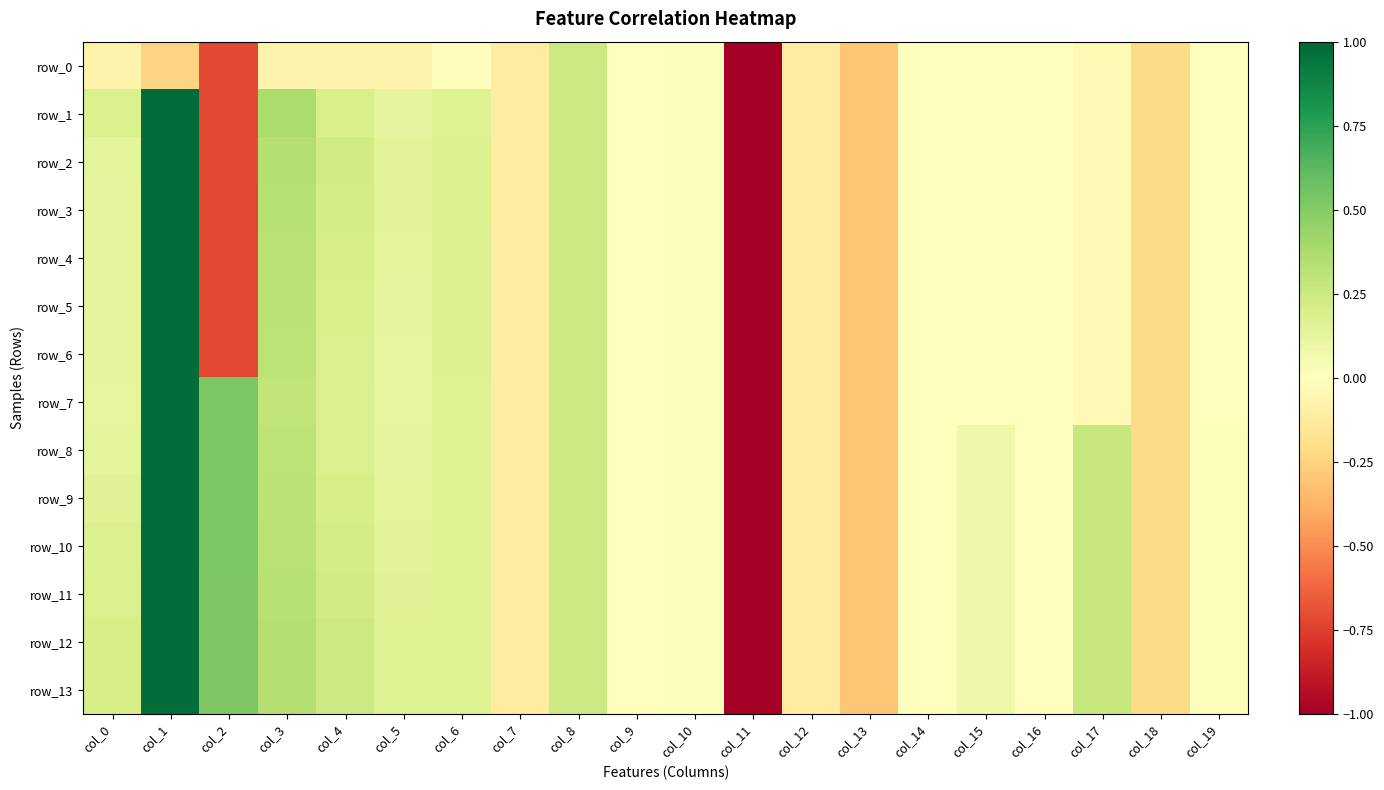

Reading left to right, extract all data points from this chart.

row_0: -0.1	-0.2	-0.7	-0.1	-0.1	-0.1	-0.0	-0.1	0.2	0.0	0.0	-5.1	-0.1	-0.3	-0.0	-0.0	-0.0	-0.0	-0.2	-0.0
row_1: 0.2	1.0	-0.7	0.4	0.2	0.1	0.2	-0.1	0.2	0.0	0.0	-5.1	-0.1	-0.3	-0.0	-0.0	-0.0	-0.0	-0.2	-0.0
row_2: 0.1	1.0	-0.7	0.3	0.2	0.2	0.2	-0.1	0.2	0.0	0.0	-5.1	-0.1	-0.3	-0.0	-0.0	-0.0	-0.0	-0.2	-0.0
row_3: 0.1	1.0	-0.7	0.3	0.2	0.1	0.2	-0.1	0.2	0.0	0.0	-5.1	-0.1	-0.3	-0.0	-0.0	-0.0	-0.0	-0.2	-0.0
row_4: 0.1	1.0	-0.7	0.3	0.2	0.1	0.2	-0.1	0.2	0.0	0.0	-5.1	-0.1	-0.3	-0.0	-0.0	-0.0	-0.0	-0.2	-0.0
row_5: 0.1	1.0	-0.7	0.3	0.2	0.1	0.2	-0.1	0.2	0.0	0.0	-5.1	-0.1	-0.3	-0.0	-0.0	-0.0	-0.0	-0.2	-0.0
row_6: 0.1	1.0	-0.7	0.3	0.2	0.1	0.2	-0.1	0.2	0.0	0.0	-5.1	-0.1	-0.3	-0.0	-0.0	-0.0	-0.0	-0.2	-0.0
row_7: 0.1	1.0	0.5	0.3	0.2	0.1	0.2	-0.1	0.2	0.0	0.0	-5.1	-0.1	-0.3	-0.0	-0.0	-0.0	-0.0	-0.2	-0.0
row_8: 0.1	1.0	0.5	0.3	0.2	0.1	0.2	-0.1	0.2	0.0	0.0	-5.1	-0.1	-0.3	-0.0	0.1	-0.0	0.3	-0.2	0.0
row_9: 0.2	1.0	0.5	0.3	0.2	0.1	0.2	-0.1	0.2	0.0	0.0	-5.1	-0.1	-0.3	-0.0	0.1	-0.0	0.3	-0.2	0.0
row_10: 0.2	1.0	0.5	0.3	0.2	0.1	0.2	-0.1	0.2	0.0	0.0	-5.1	-0.1	-0.3	-0.0	0.1	-0.0	0.3	-0.2	0.0
row_11: 0.2	1.0	0.5	0.3	0.2	0.2	0.2	-0.1	0.2	0.0	0.0	-5.1	-0.1	-0.3	-0.0	0.1	-0.0	0.3	-0.2	0.0
row_12: 0.2	1.0	0.5	0.3	0.2	0.2	0.2	-0.1	0.2	0.0	0.0	-5.1	-0.1	-0.3	-0.0	0.1	-0.0	0.3	-0.2	0.0
row_13: 0.2	1.0	0.5	0.3	0.2	0.2	0.2	-0.1	0.2	0.0	0.0	-5.1	-0.1	-0.3	-0.0	0.1	-0.0	0.3	-0.2	0.0